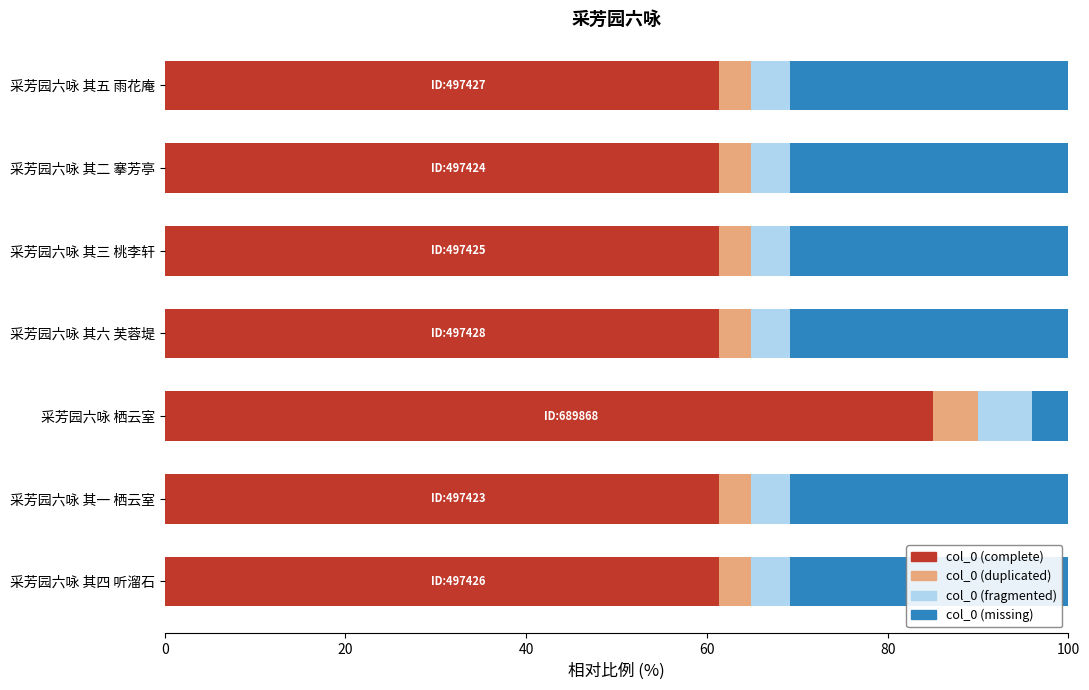

The col_0 (complete) series shows 82.5 at 采芳园六咏 其一 栖云室. True or false?

False